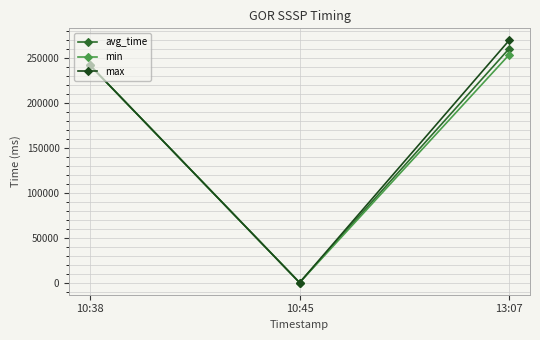

Where is min nearest to the value 126561?

10:38